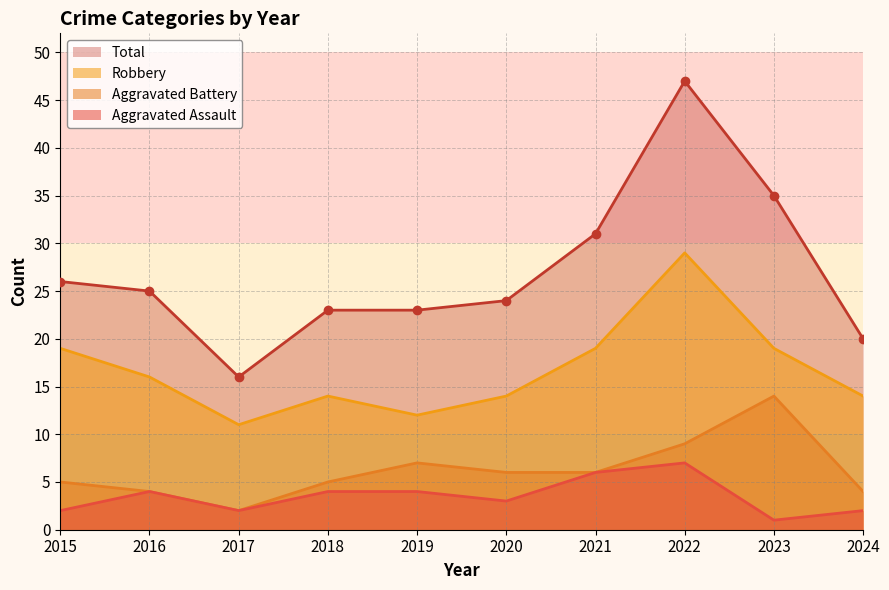

List the series in order of their peak value, highest first.

Total, Robbery, Aggravated Battery, Aggravated Assault